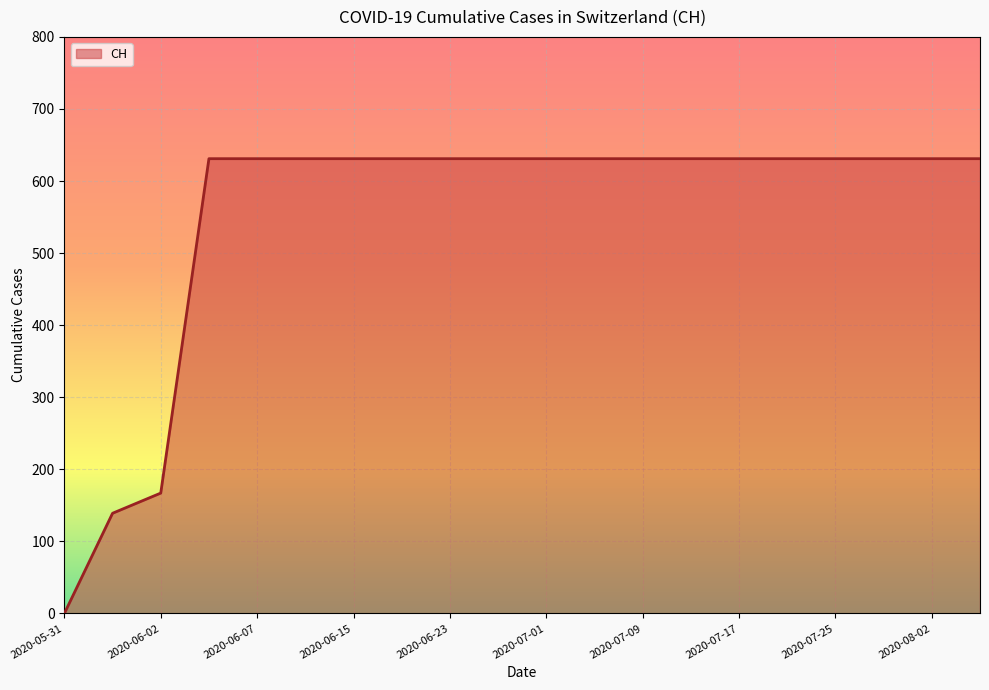

What is the maximum value shown in the chart?

631